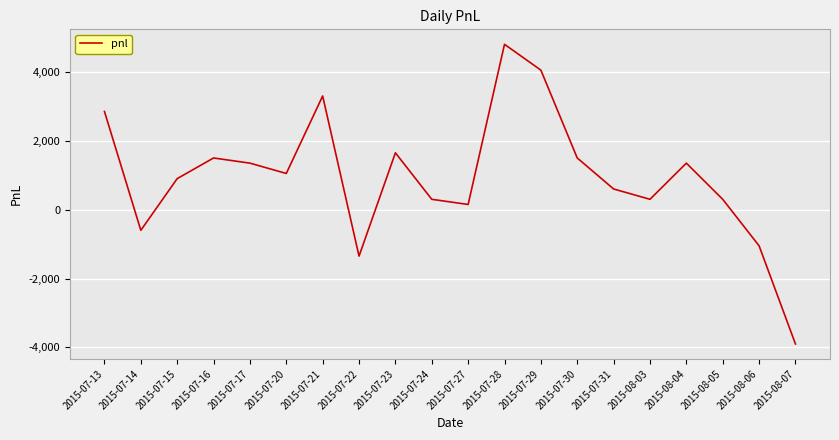

Reading left to right, transcribe all the data shown in this chart.

2015-07-13=2850	2015-07-14=-600	2015-07-15=900	2015-07-16=1500	2015-07-17=1350	2015-07-20=1050	2015-07-21=3300	2015-07-22=-1350	2015-07-23=1650	2015-07-24=300	2015-07-27=150	2015-07-28=4800	2015-07-29=4050	2015-07-30=1500	2015-07-31=600	2015-08-03=300	2015-08-04=1350	2015-08-05=300	2015-08-06=-1050	2015-08-07=-3900